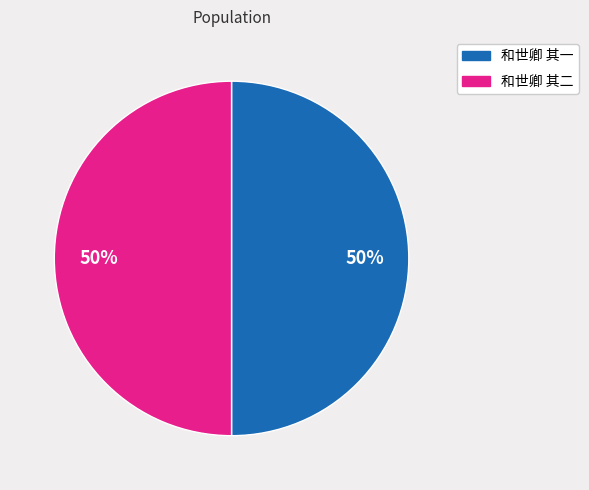

To the nearest percent, what is the combined percentage of 和世卿 其一 and 和世卿 其二?

100%